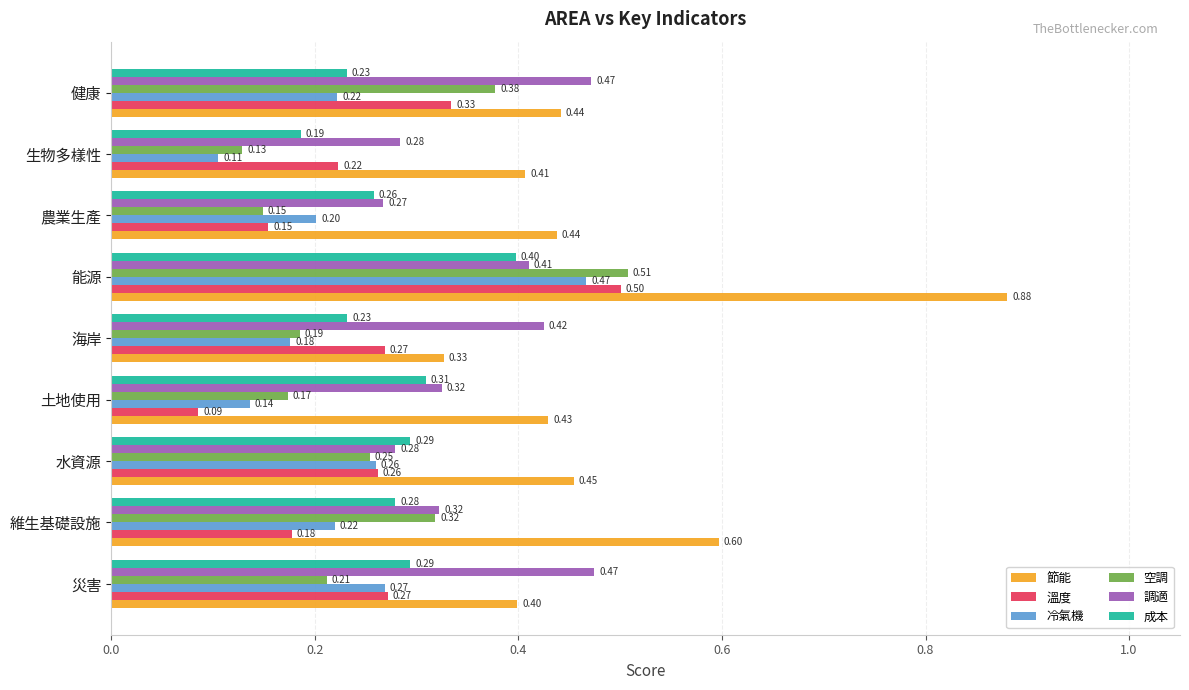

At which label is 溫度 closest to 0?

土地使用